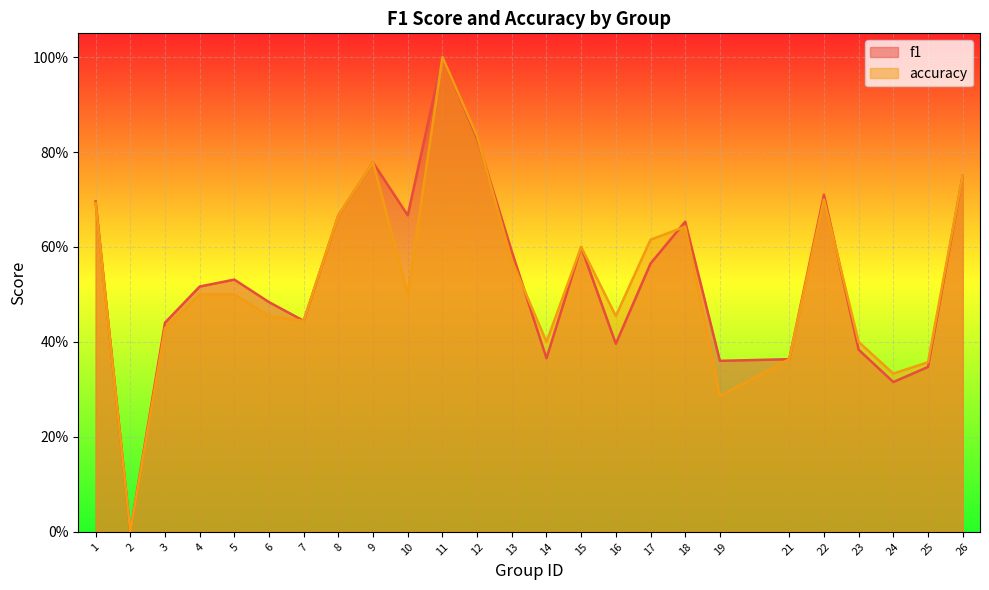

Read the accuracy value at 4.

0.5